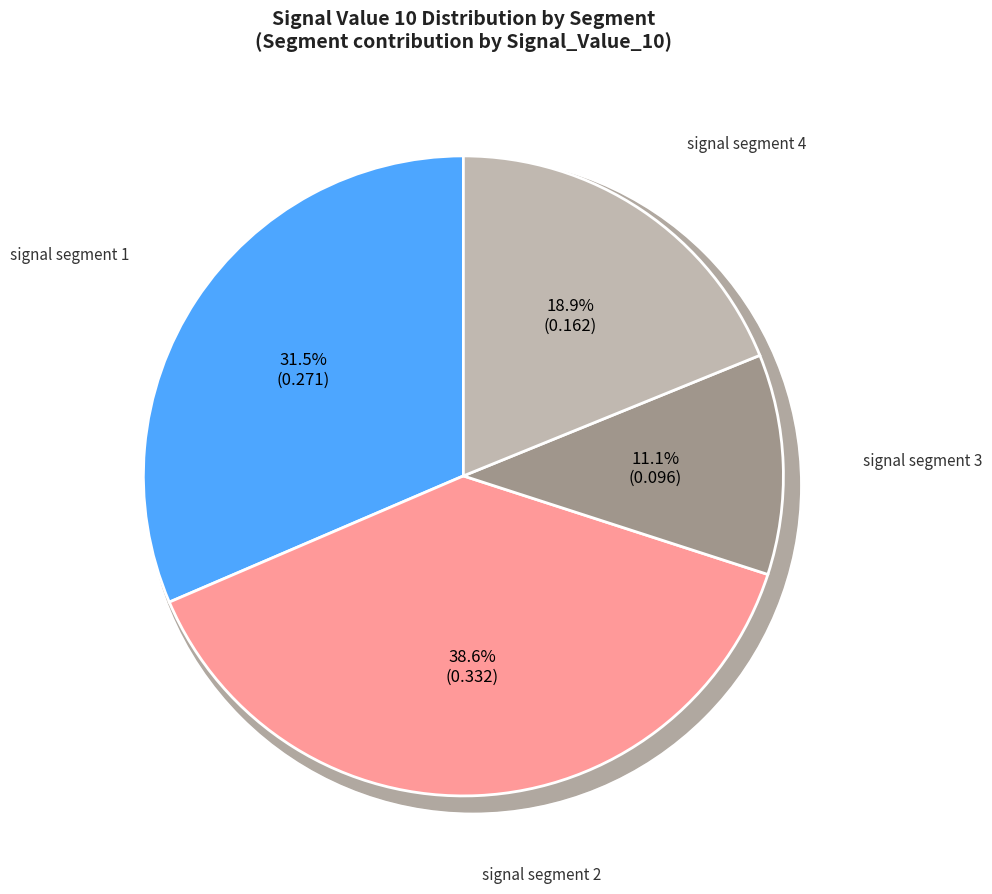

Which slice is the largest?

signal segment 2